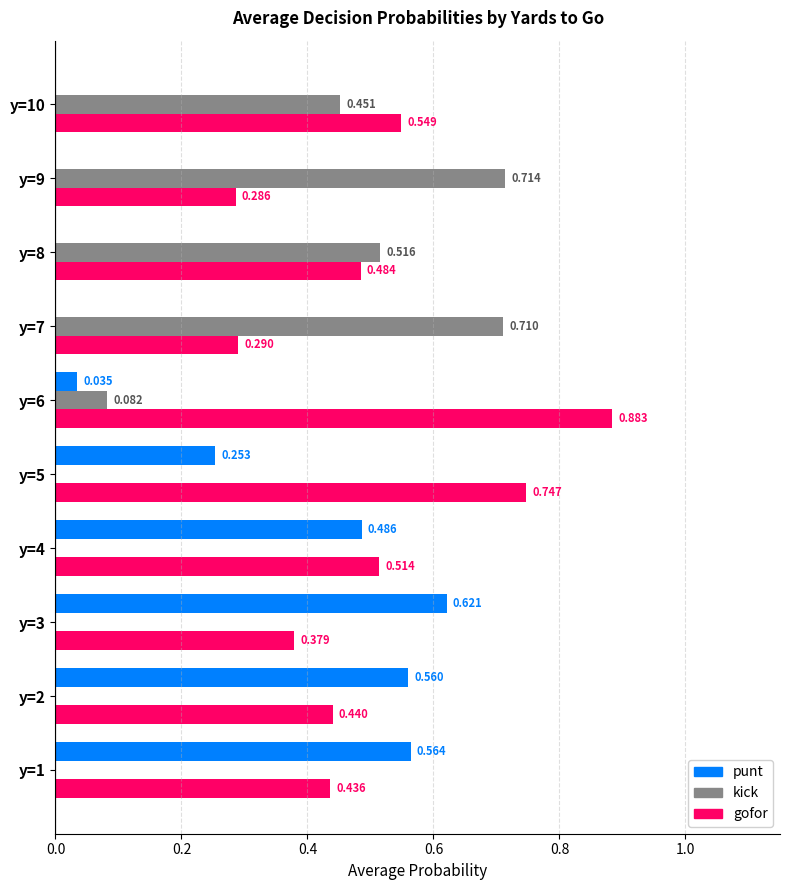

Which series has the largest total across all categories?

gofor